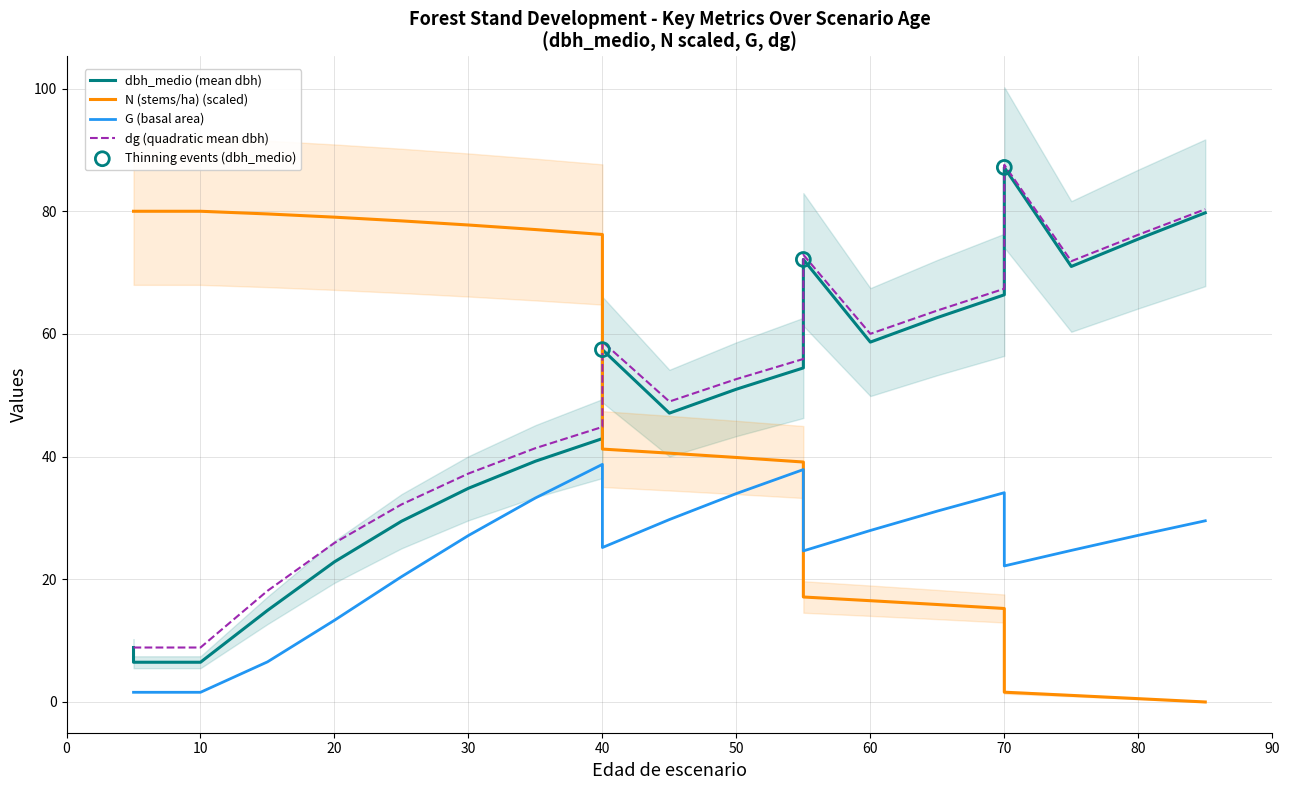

At how many categories does at least one series exceed 78?

8